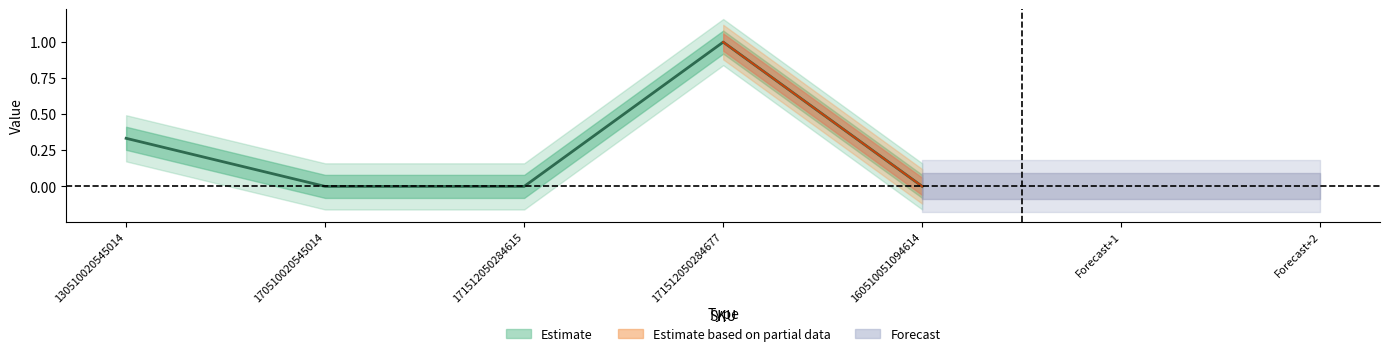

Which category has the lowest value across all series?

170510020545014